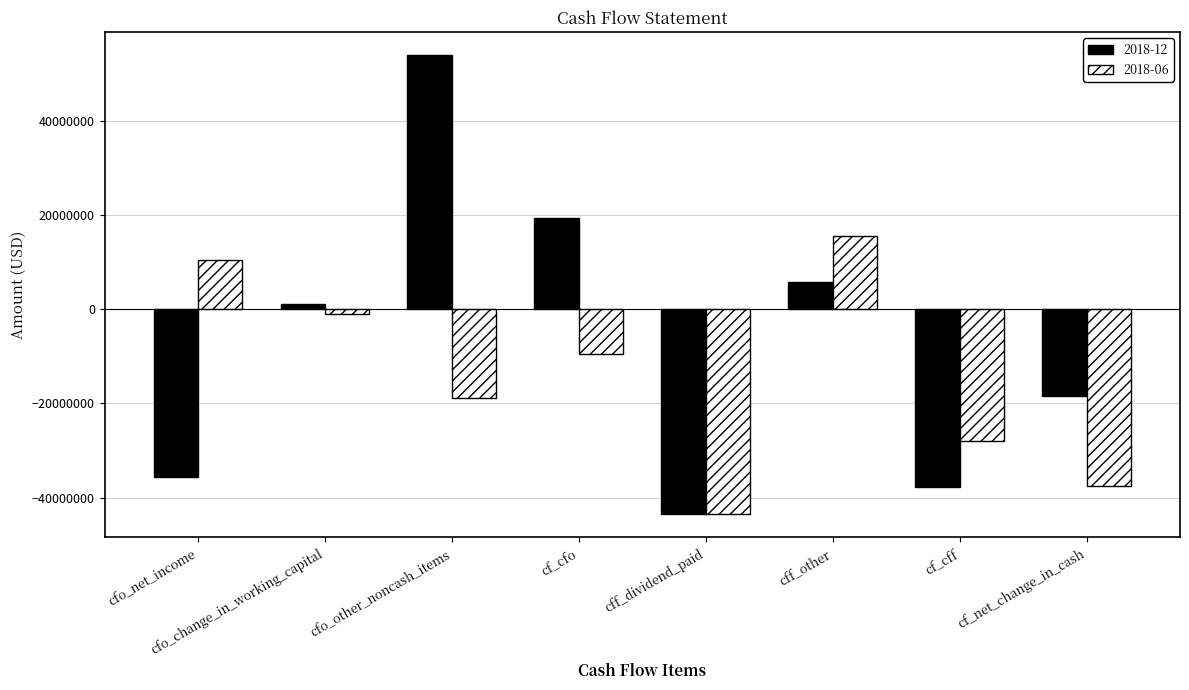

Which series has the widest spread of values?

2018-12